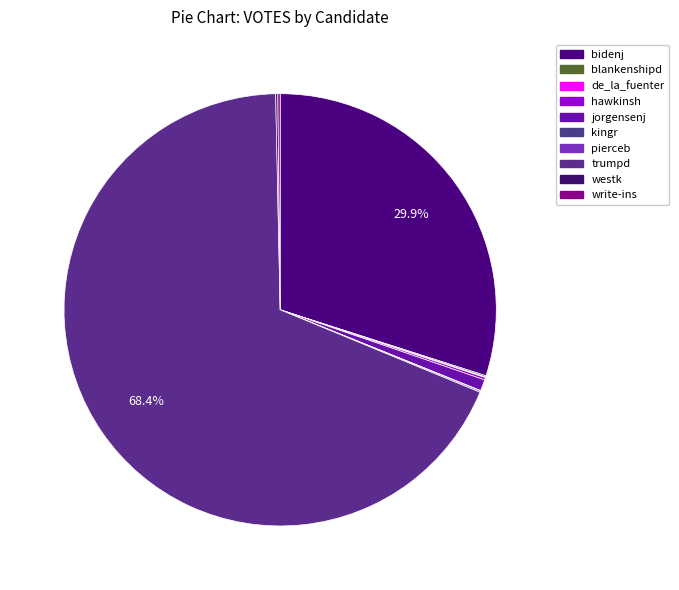

How much of the chart is everything except pierceb?

99.9%